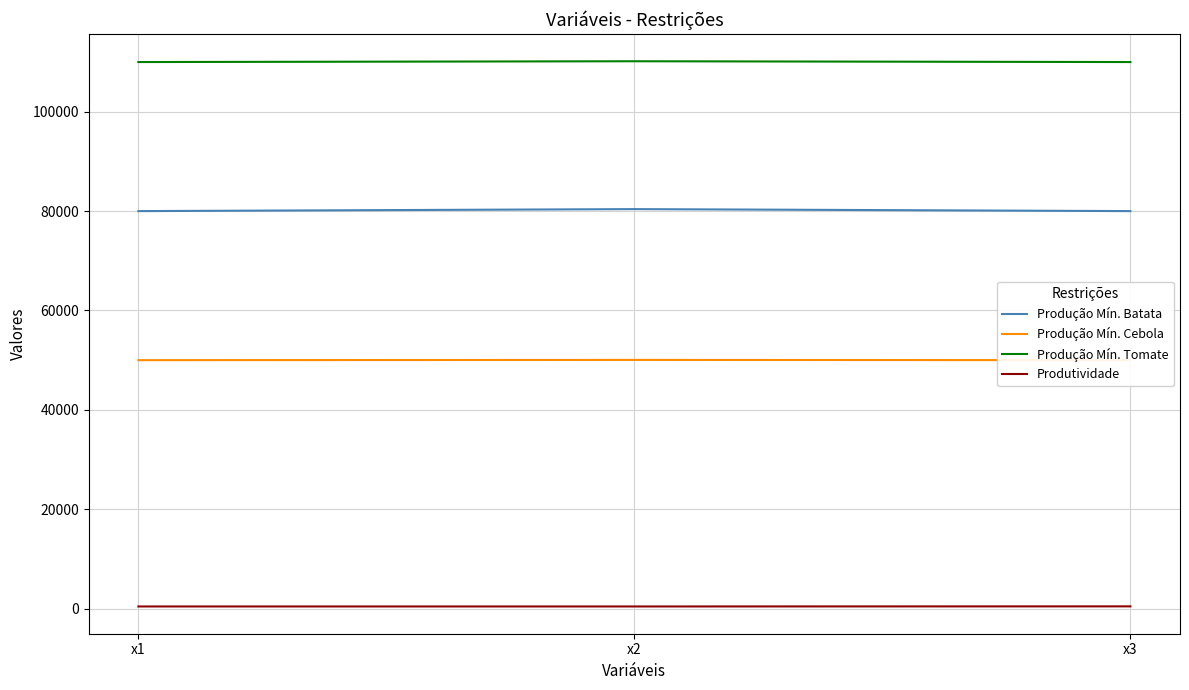

What is the sum of all Produção Mín. Batata values?

240400